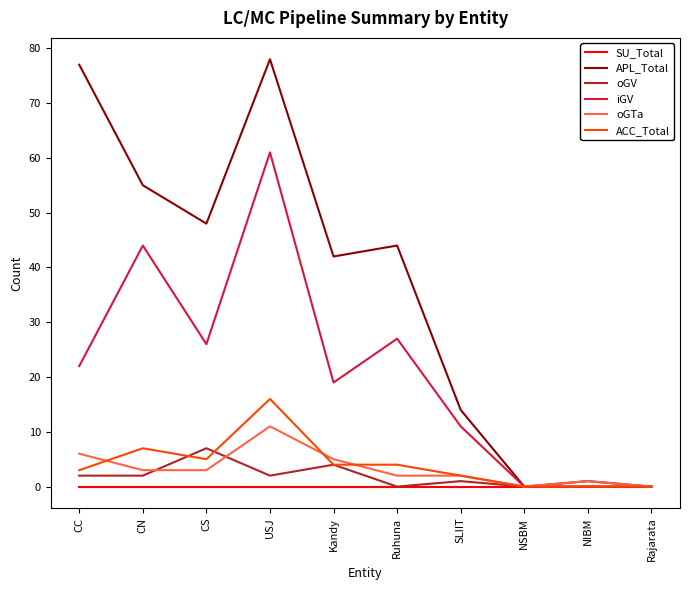

Which series has the widest spread of values?

APL_Total